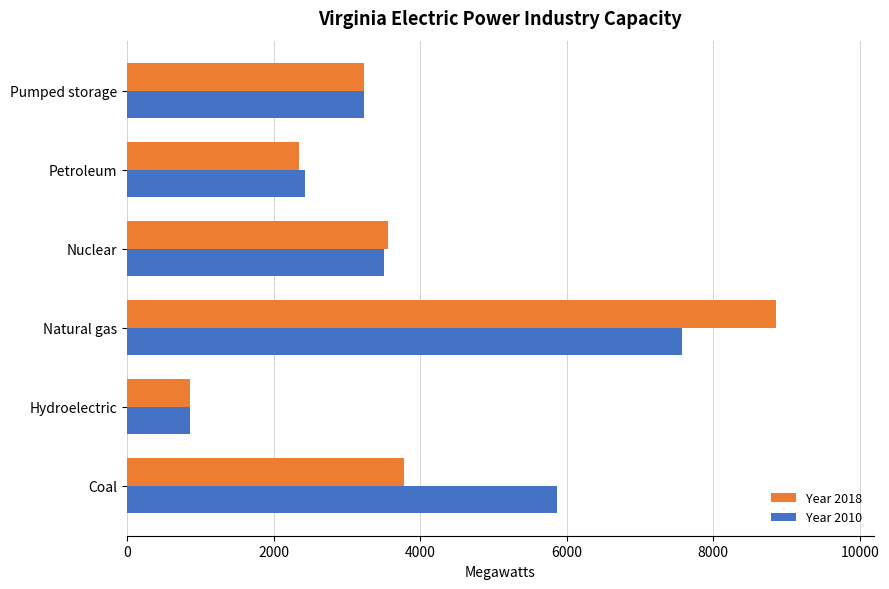

List the labels in order of Year 2010 value, largest first.

Natural gas, Coal, Nuclear, Pumped storage, Petroleum, Hydroelectric